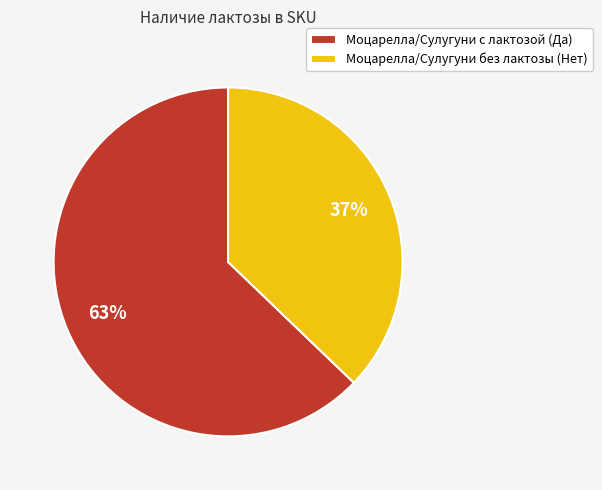

To the nearest percent, what portion does Моцарелла/Сулугуни без лактозы (Нет) represent?

37%